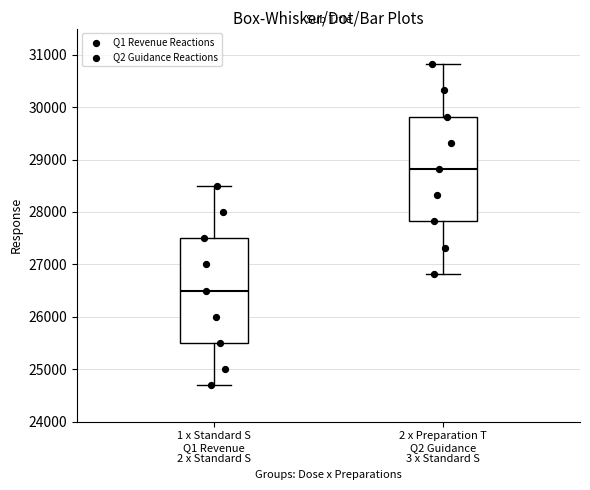

Which box has the lowest median line?

1 x Standard S Q1 Revenue 2 x Standard S